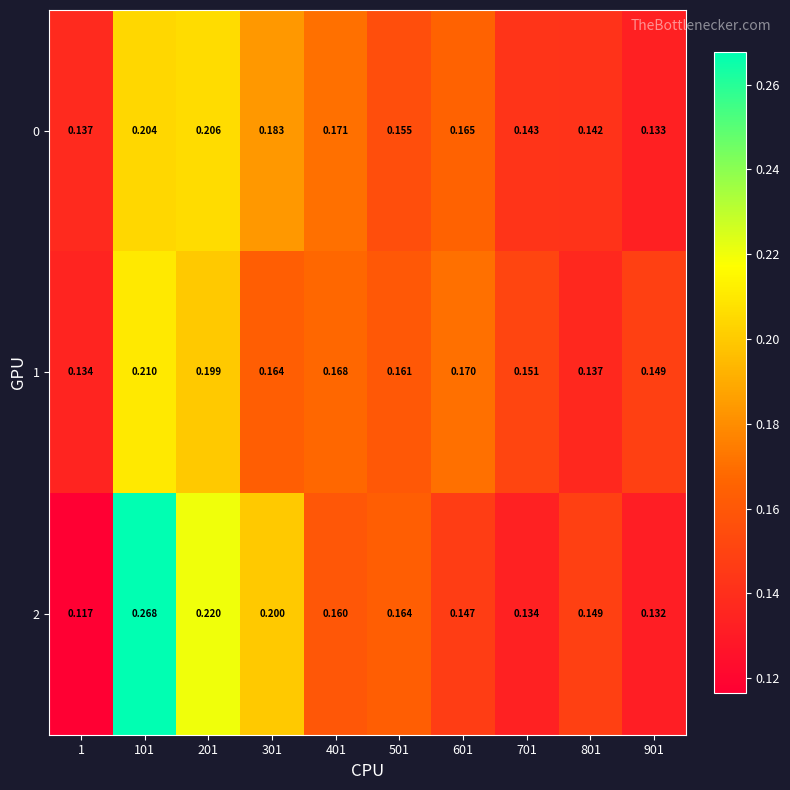

At how many categories does at least one series exceed 0?

10